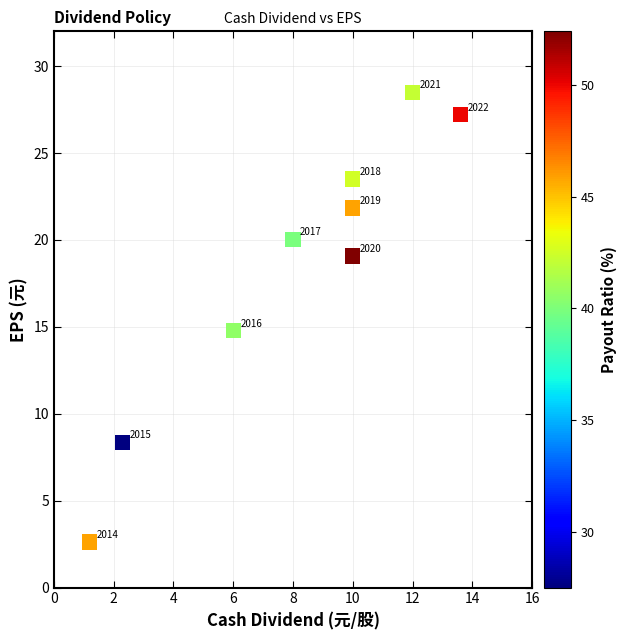

What Y value in the scatter plot is closest to 15?

14.8